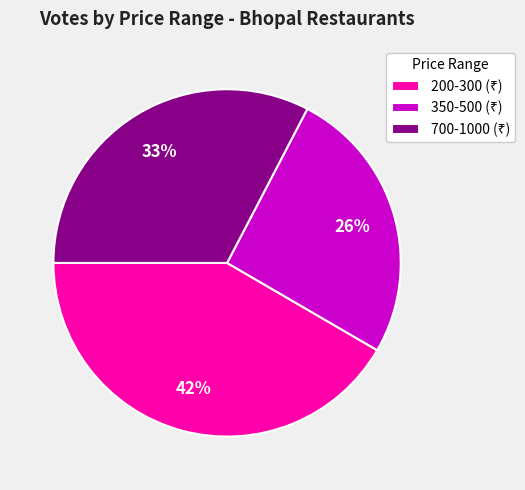

Is there a majority slice in this chart?

No